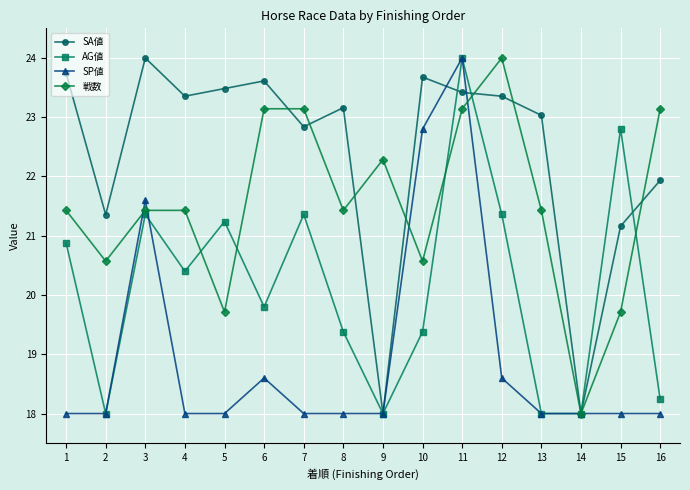

At which label is SP値 closest to 21?

3